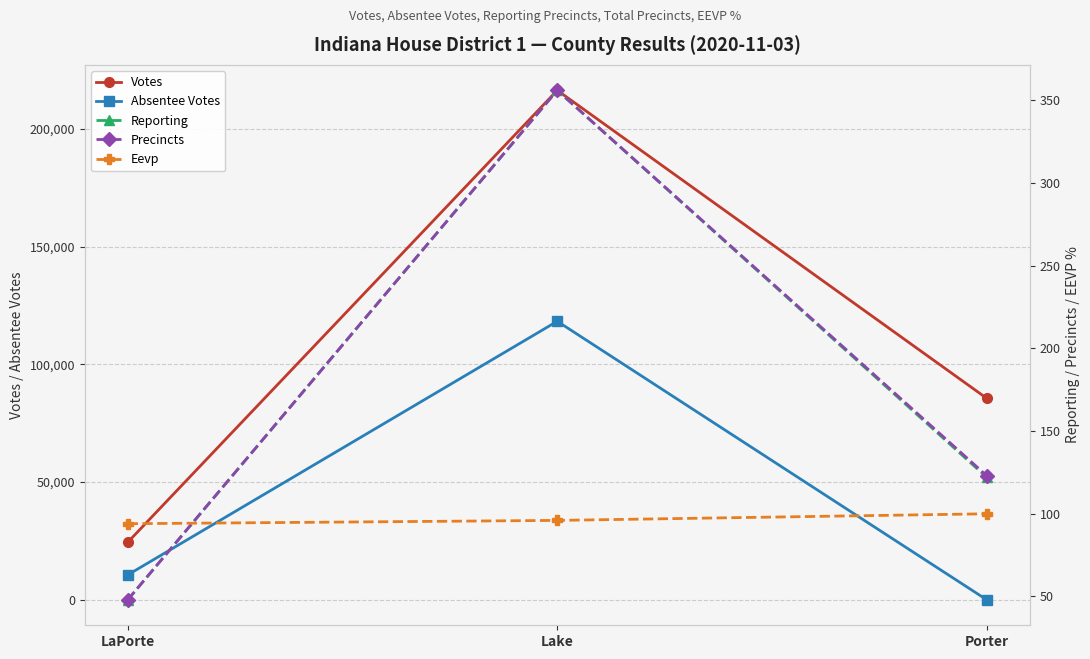

Where does the Eevp series first go above 96?

Porter